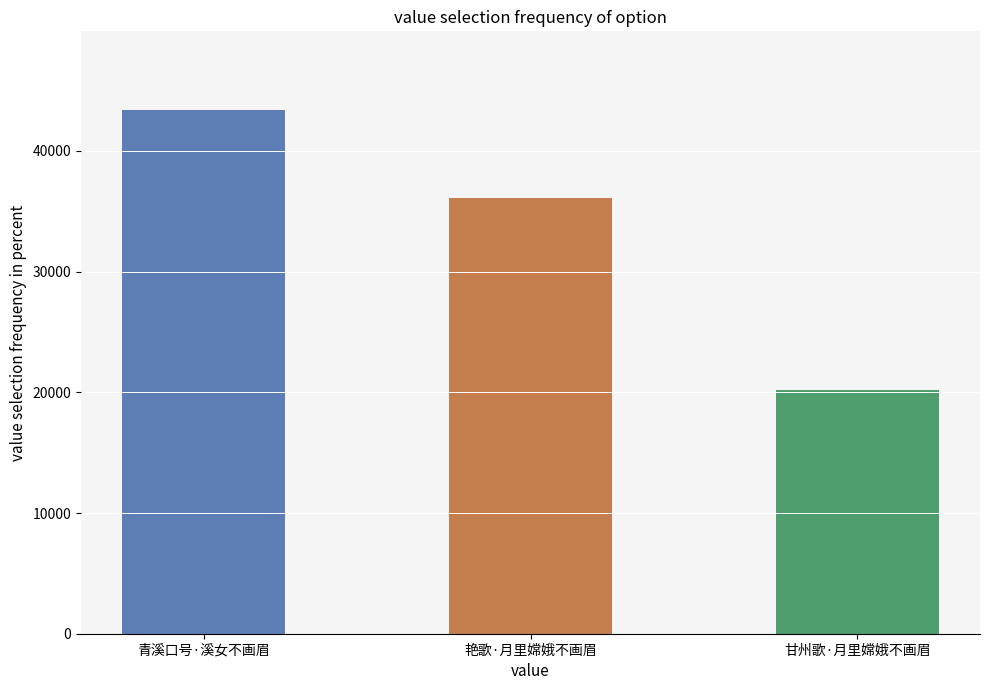

Are the bars grouped side by side (vs. stacked)?

No